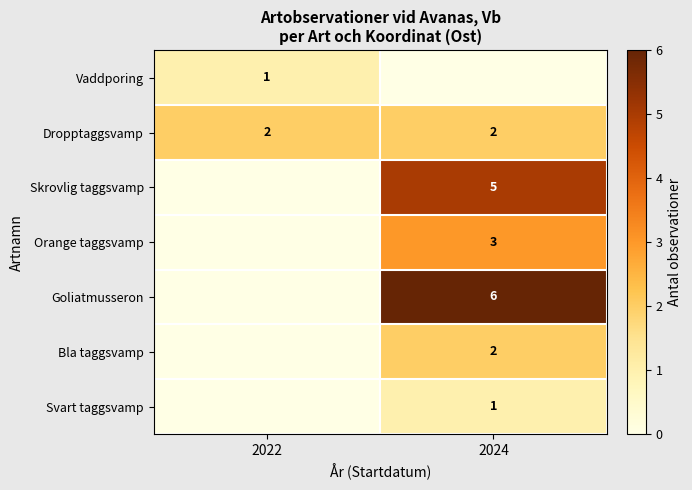

True or false: Goliatmusseron has a value of 6 at 2024.

True